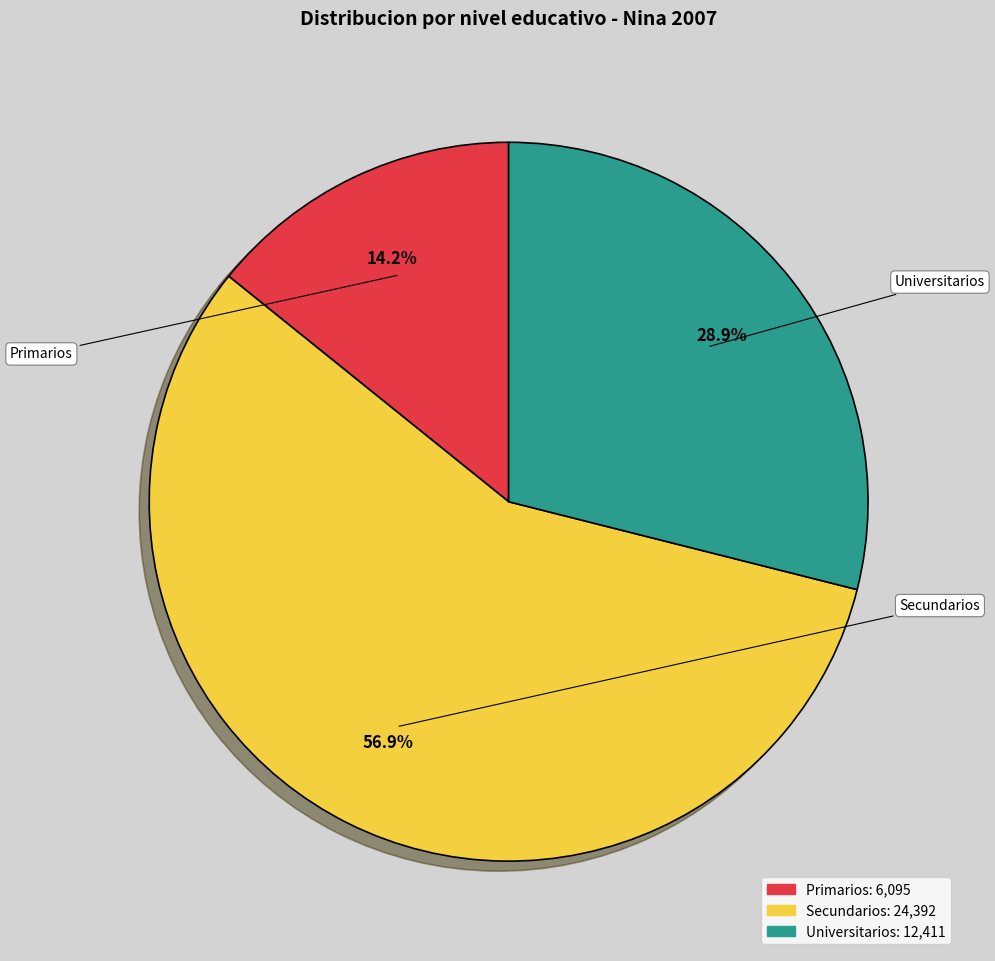

Which slice represents more than half of the pie?

Secundarios